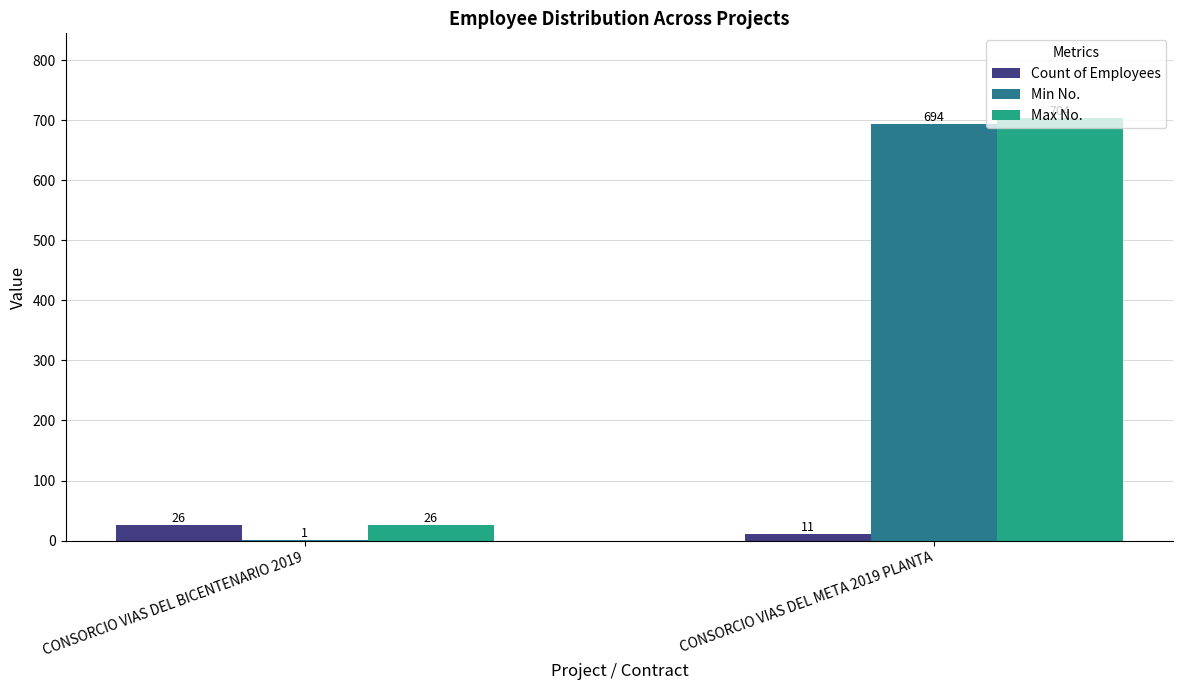

Is the value of Min No. at CONSORCIO VIAS DEL BICENTENARIO 2019 greater than the value of Max No. at CONSORCIO VIAS DEL META 2019 PLANTA?

No